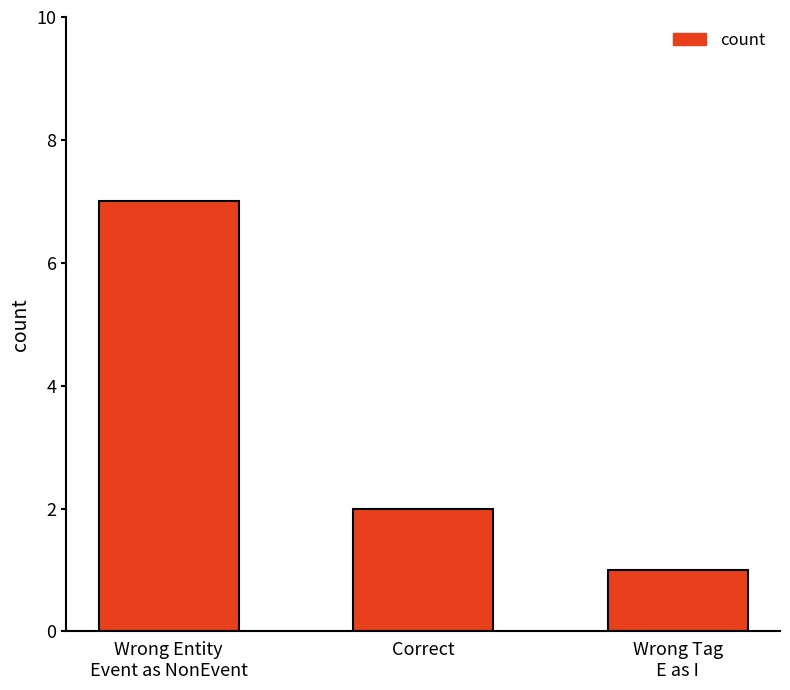

What is the average value?

3